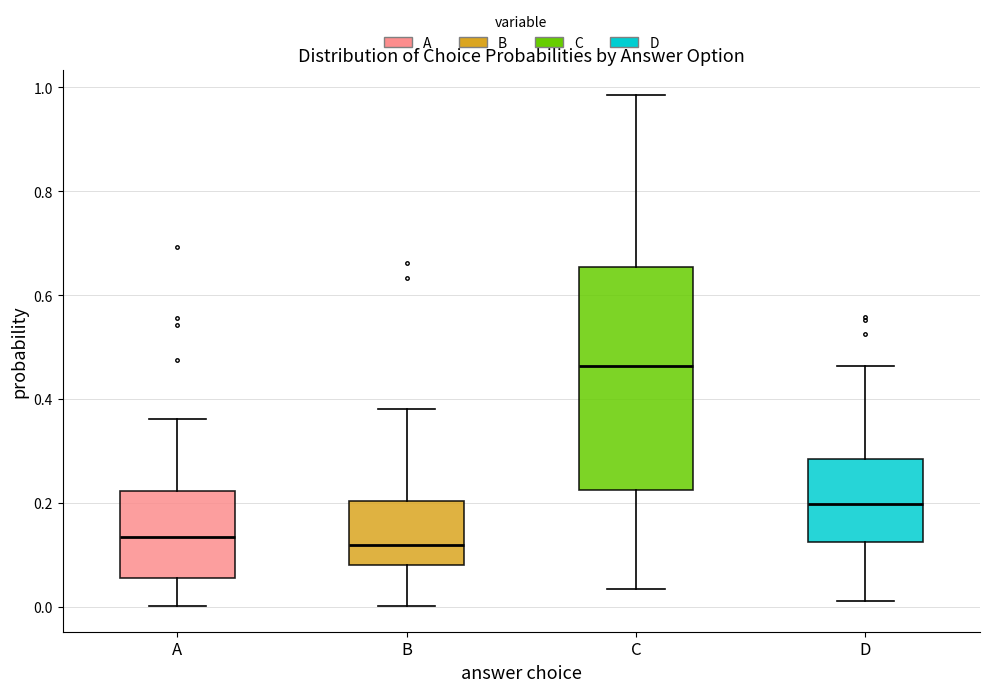

Reading left to right, transcribe this box plot: for each box, give where its median line is, the range the box spans, and where its two whiskers end, as read against the y-axis. The values are not printed on the chart, so give them approximately, as read against the axis.

A: median 0.14, box 0.06 to 0.22, whiskers 0.00 to 0.36
B: median 0.12, box 0.08 to 0.20, whiskers 0.00 to 0.38
C: median 0.46, box 0.22 to 0.66, whiskers 0.04 to 0.98
D: median 0.20, box 0.12 to 0.28, whiskers 0.02 to 0.46